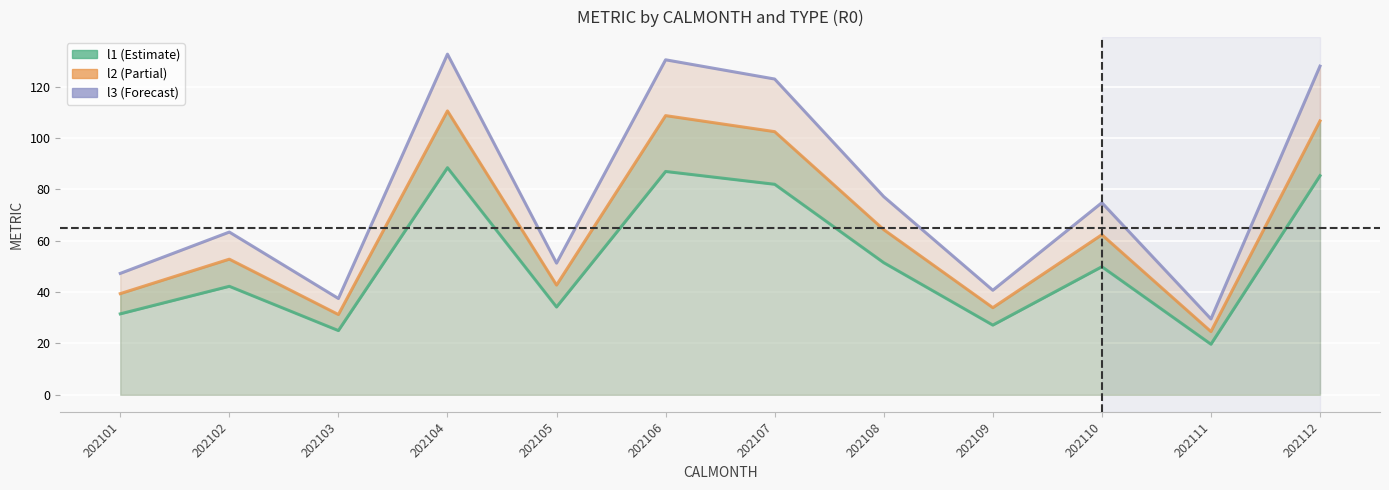

How many interior local valleys does the l1 series have?

4